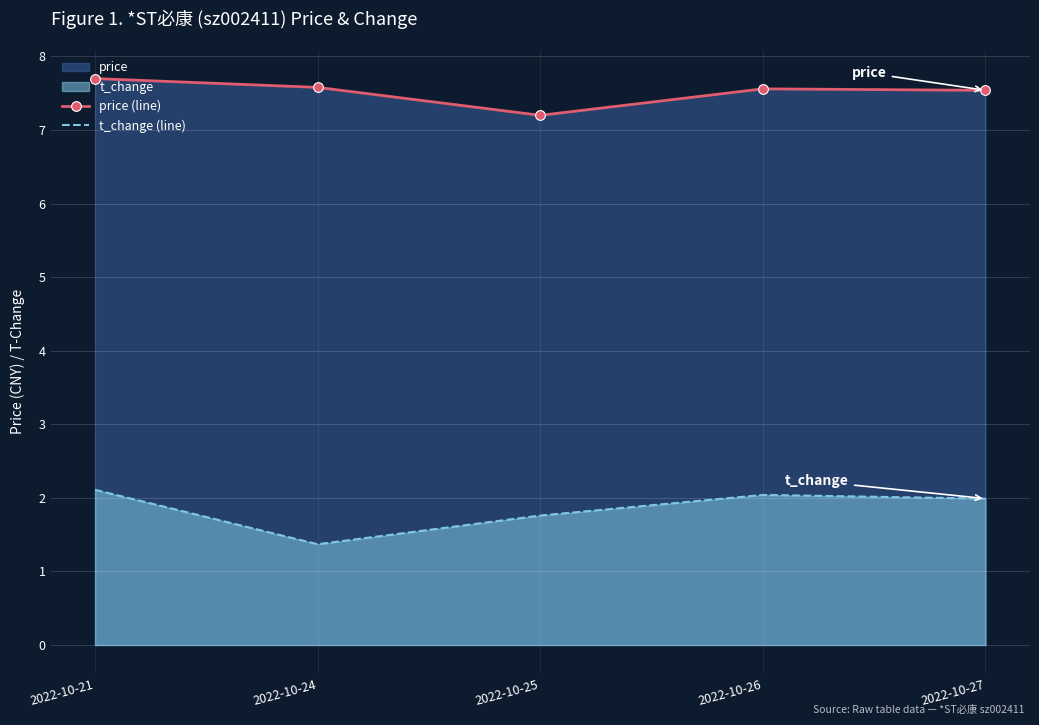

True or false: t_change (line) and price (line) cross at least once.

False